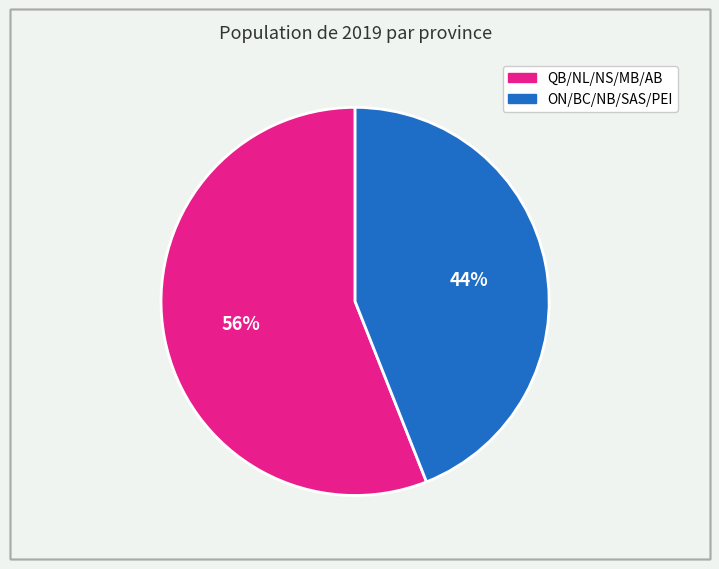

Does any single category account for the majority?

Yes